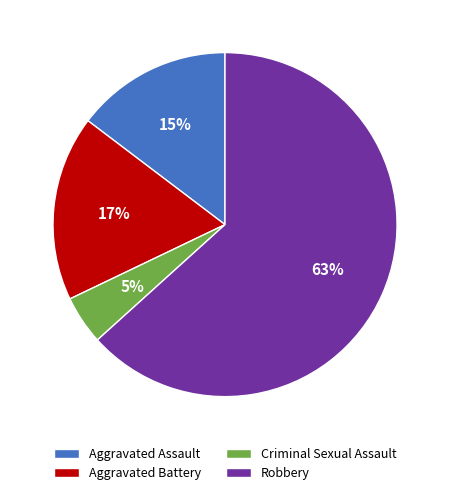

Rank the categories by value from highest to lowest.

Robbery, Aggravated Battery, Aggravated Assault, Criminal Sexual Assault